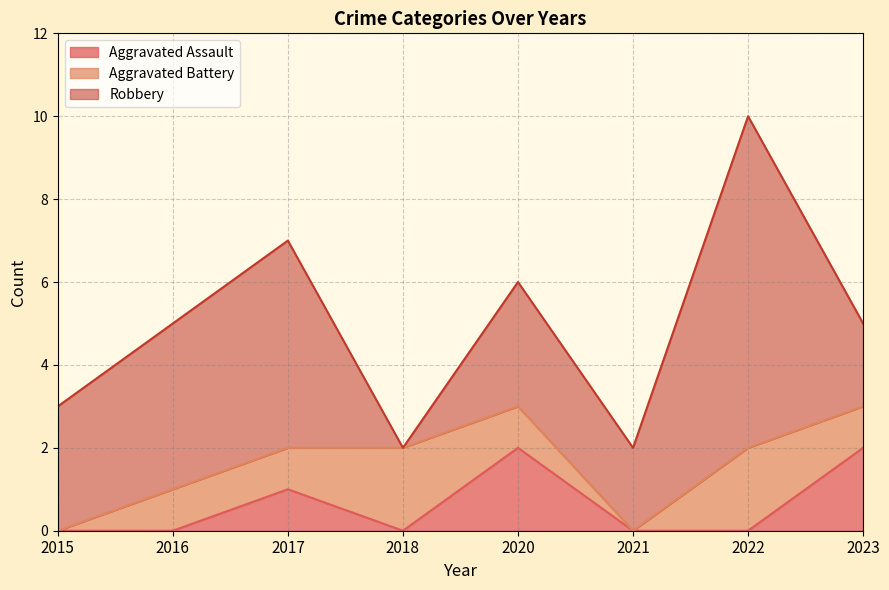

Count the number of categories in the chart.

8